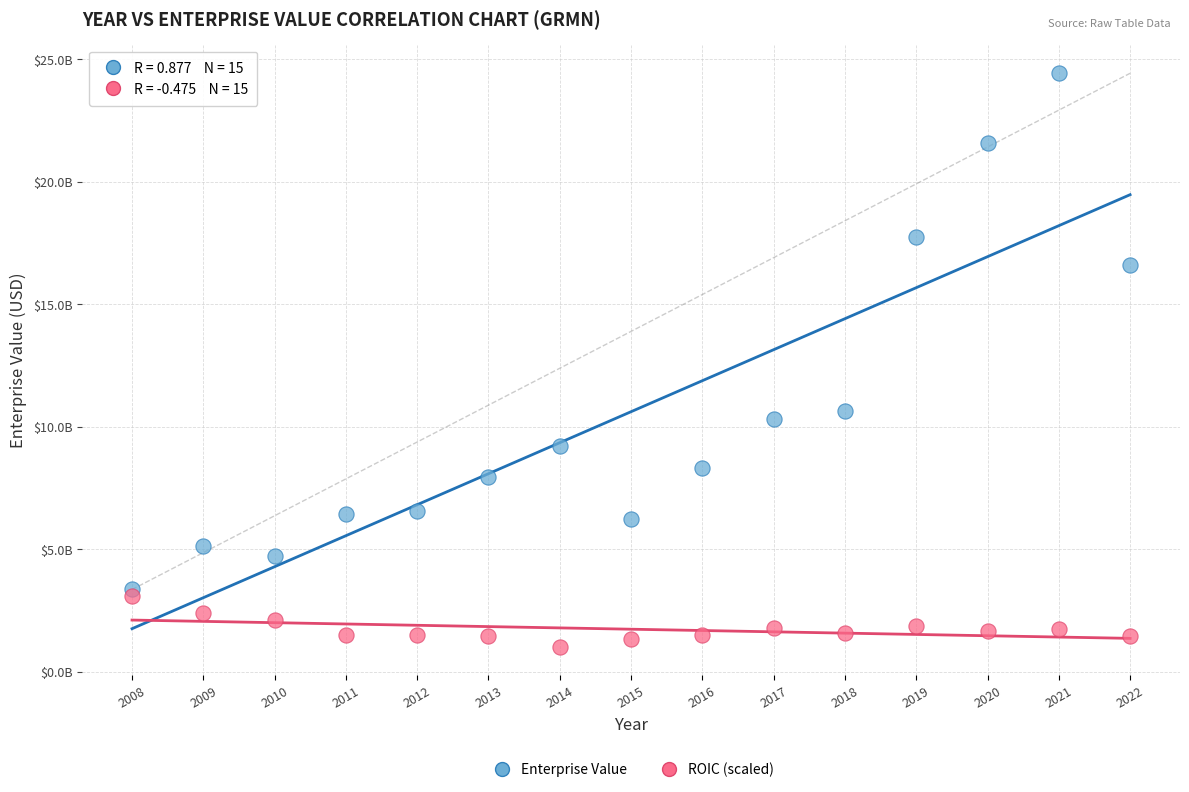

Which series has the widest spread of Y values?

Enterprise Value